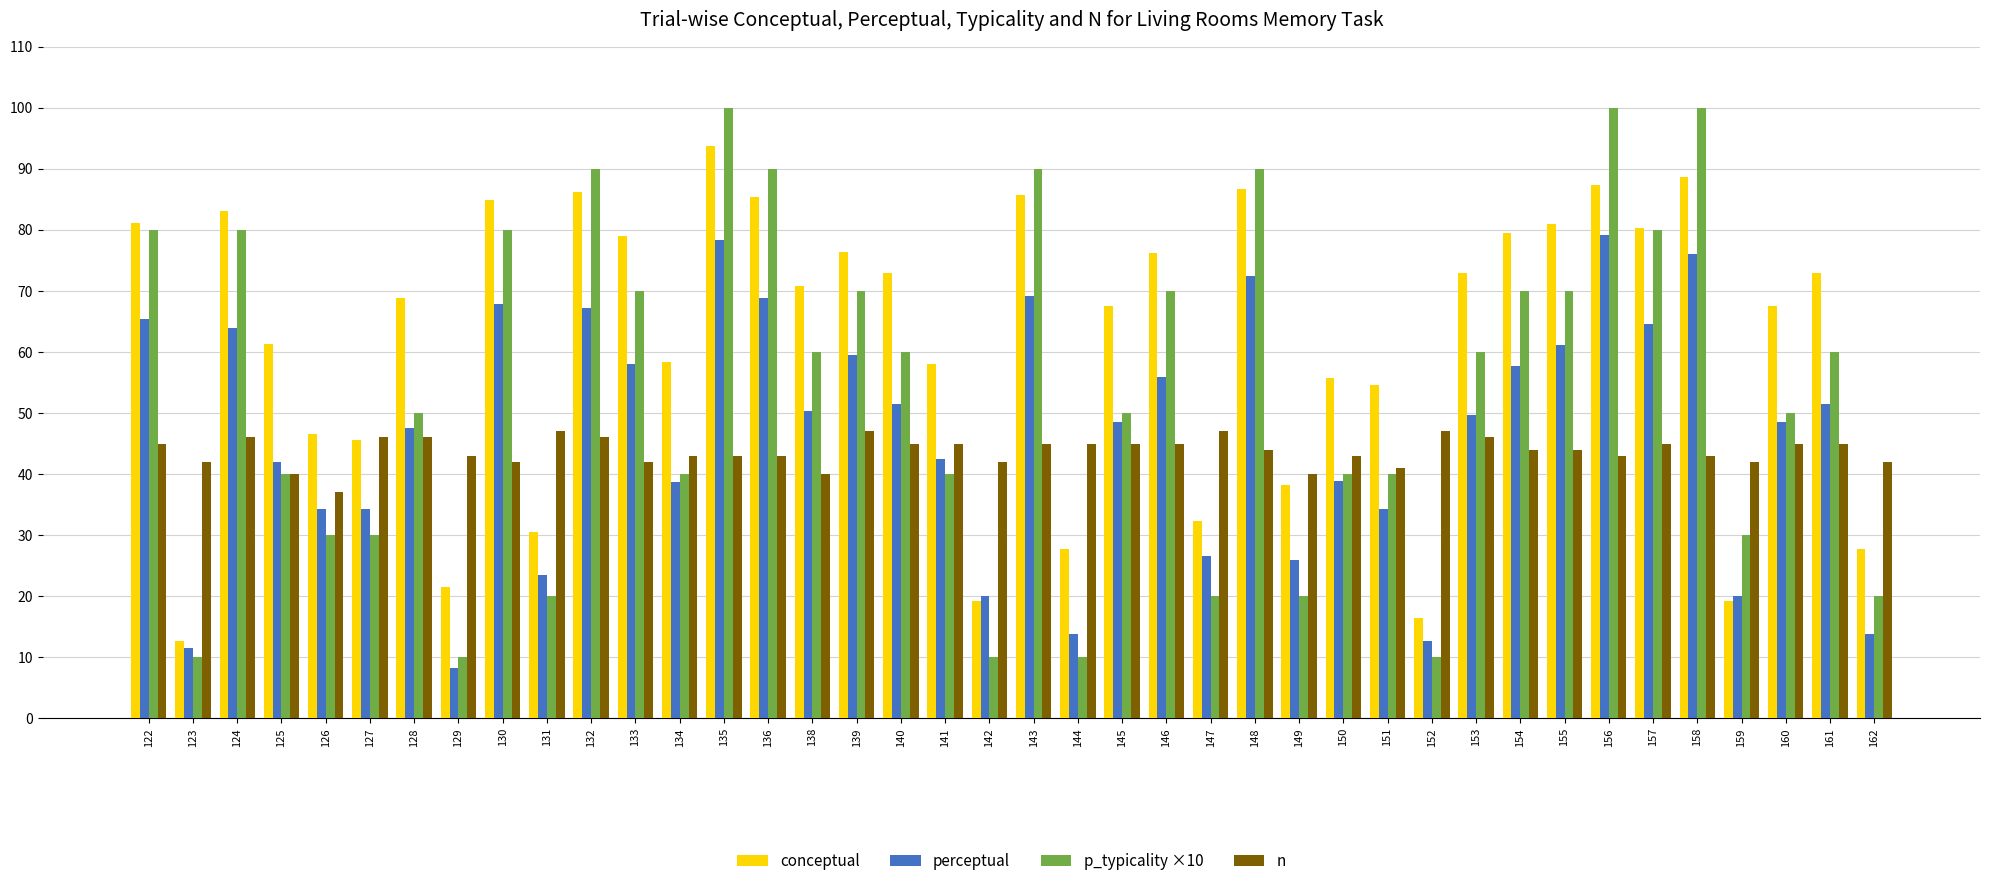

What is the lowest value of the p_typicality ×10 series?

10.0